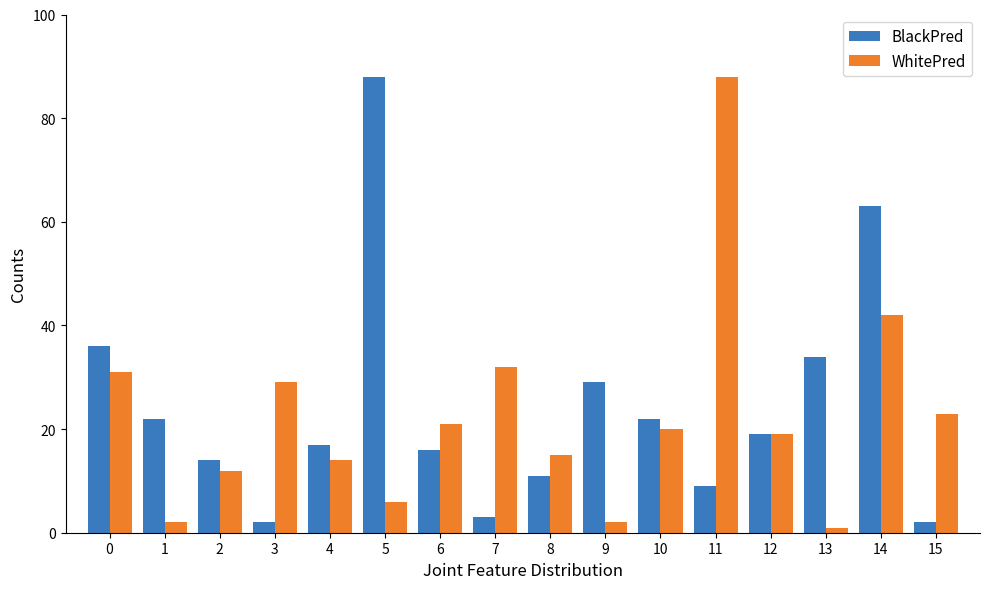

What is the average value of the BlackPred series?

24